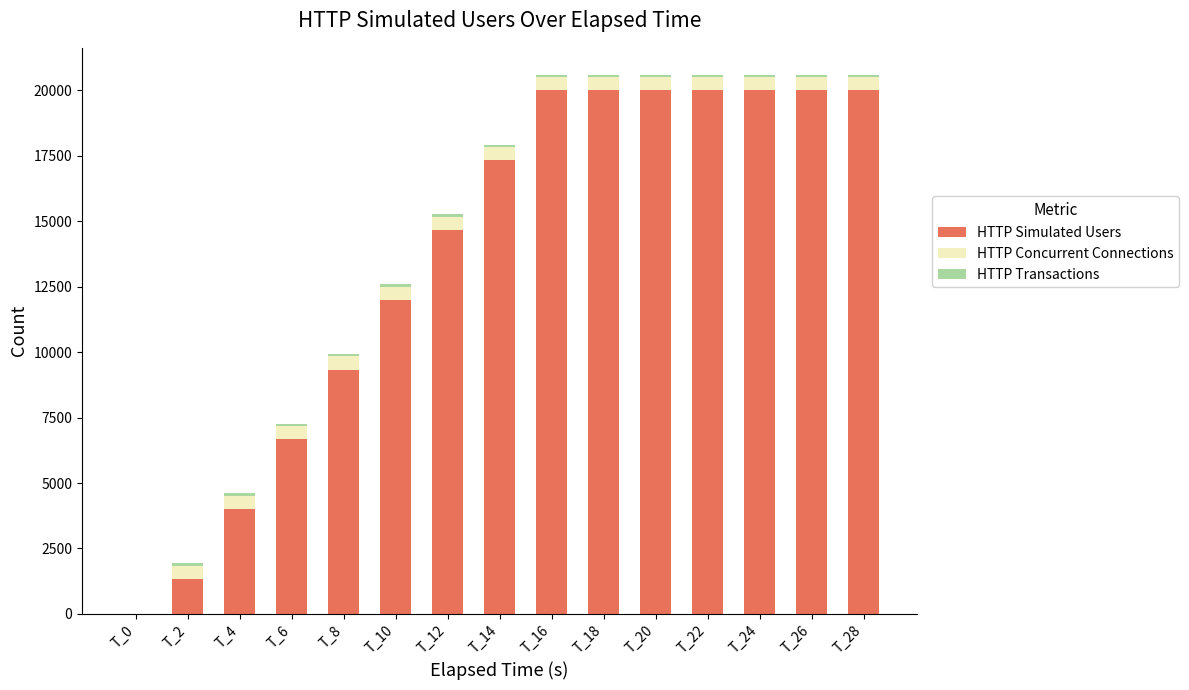

Does the chart contain stacked bars?

Yes